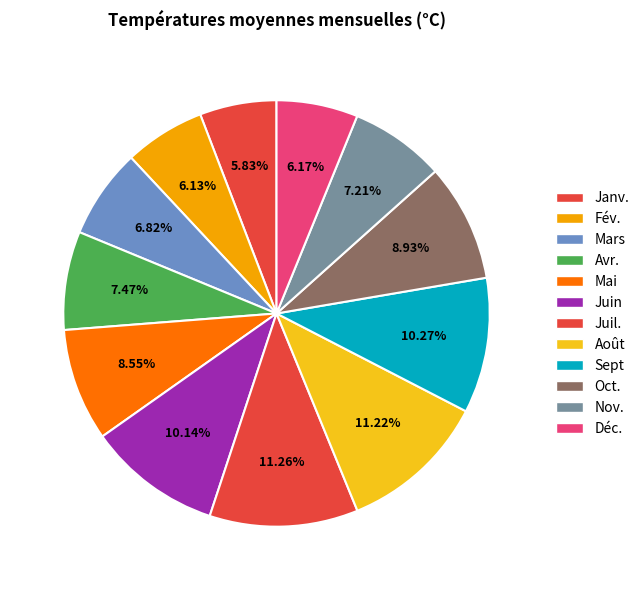

What percentage is the Fév. slice, to the nearest percent?

6%